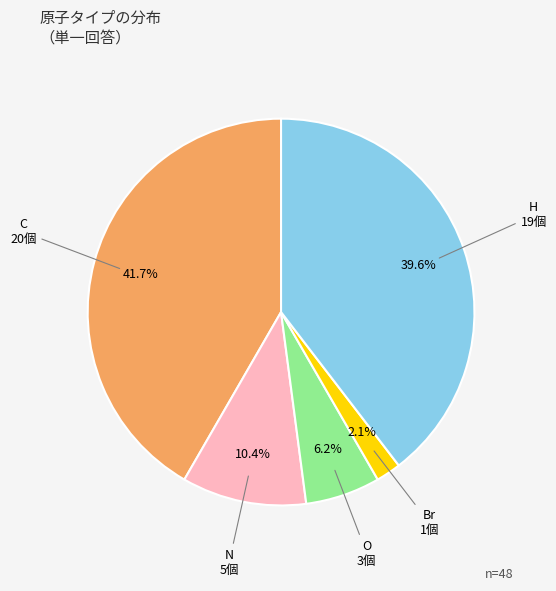

To the nearest percent, what is the difference between the largest and smallest slice percentages?

40%